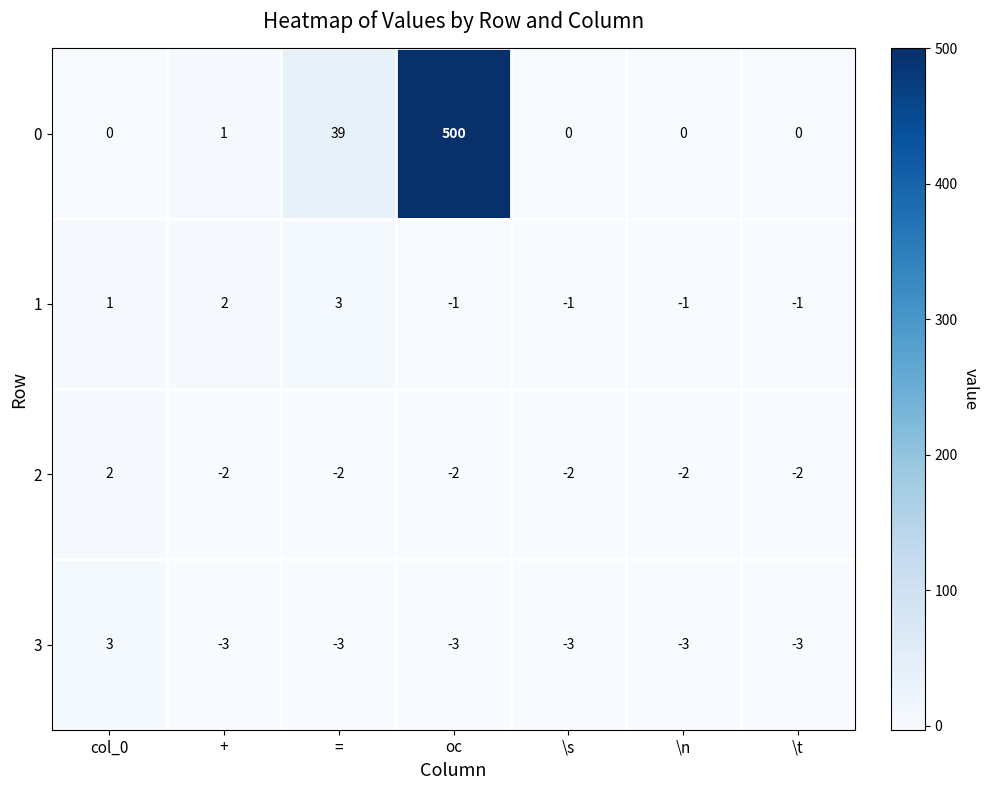

Reading right to left, list all the values displayed in this chart.

0: \t=0	\n=0	\s=0	oc=500	==39	+=1	col_0=0
1: \t=-1	\n=-1	\s=-1	oc=-1	==3	+=2	col_0=1
2: \t=-2	\n=-2	\s=-2	oc=-2	==-2	+=-2	col_0=2
3: \t=-3	\n=-3	\s=-3	oc=-3	==-3	+=-3	col_0=3